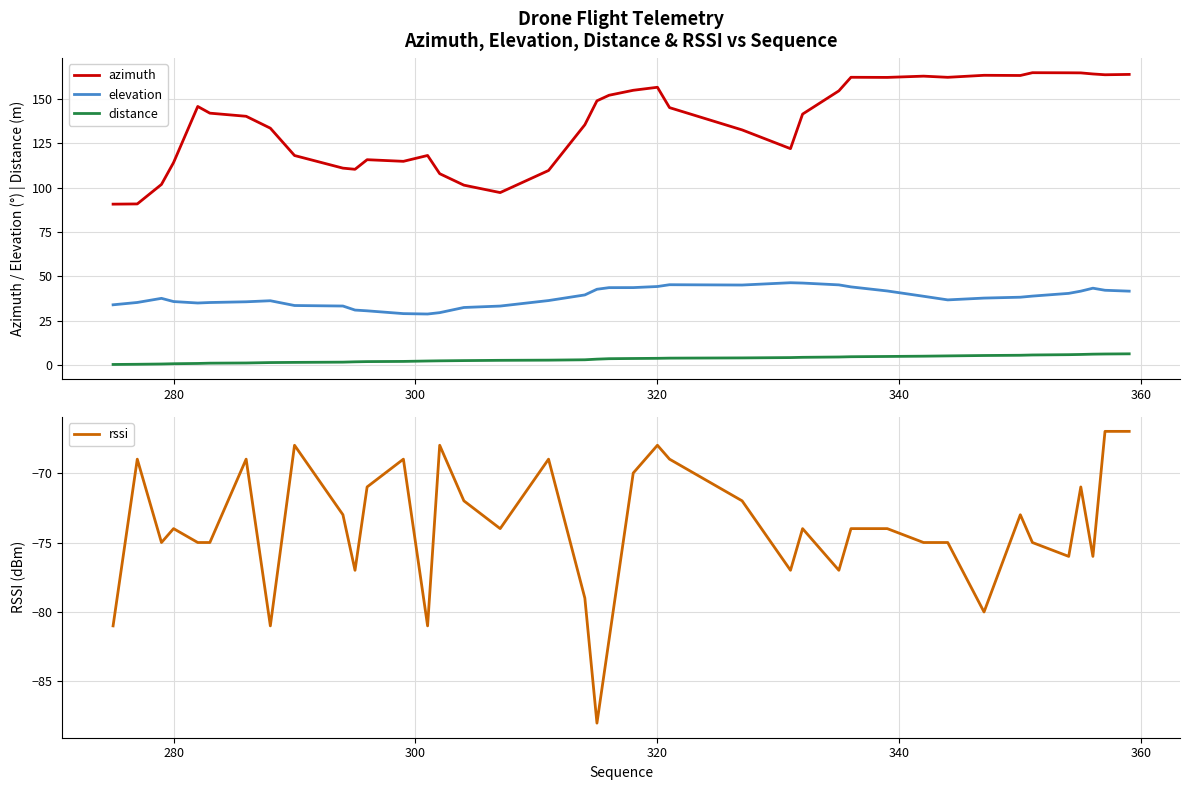

True or false: distance and azimuth intersect in this chart.

False